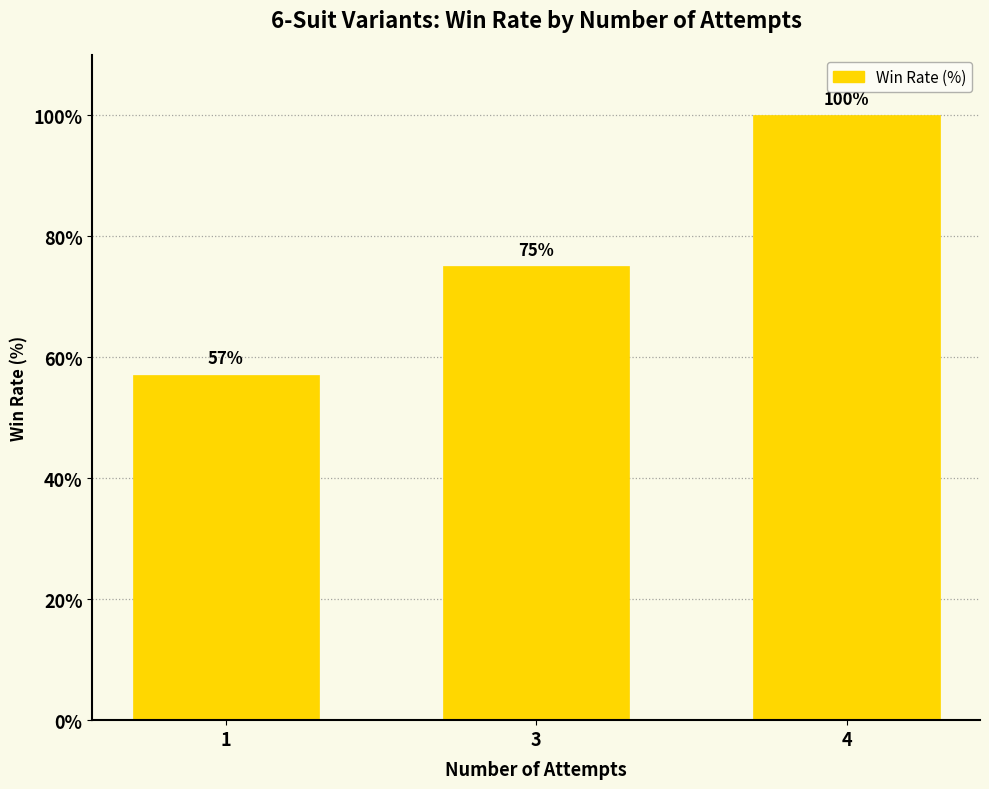

True or false: the data shows 100.0 at 4.

True